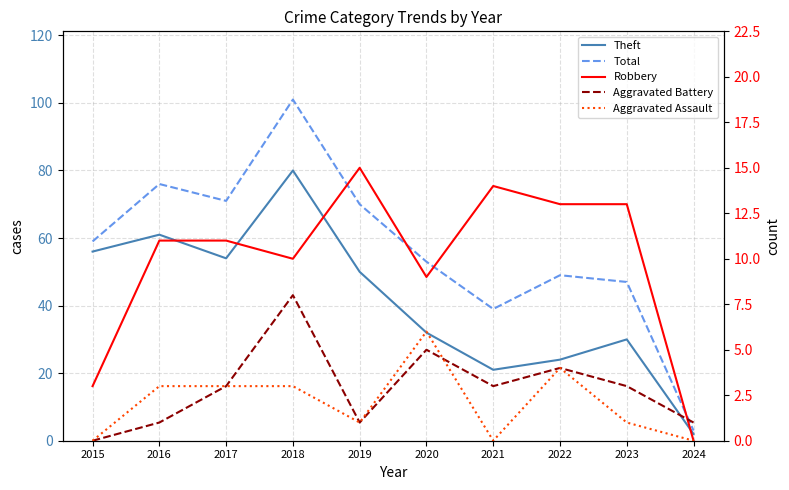

Which category has the highest value across all series?

2018